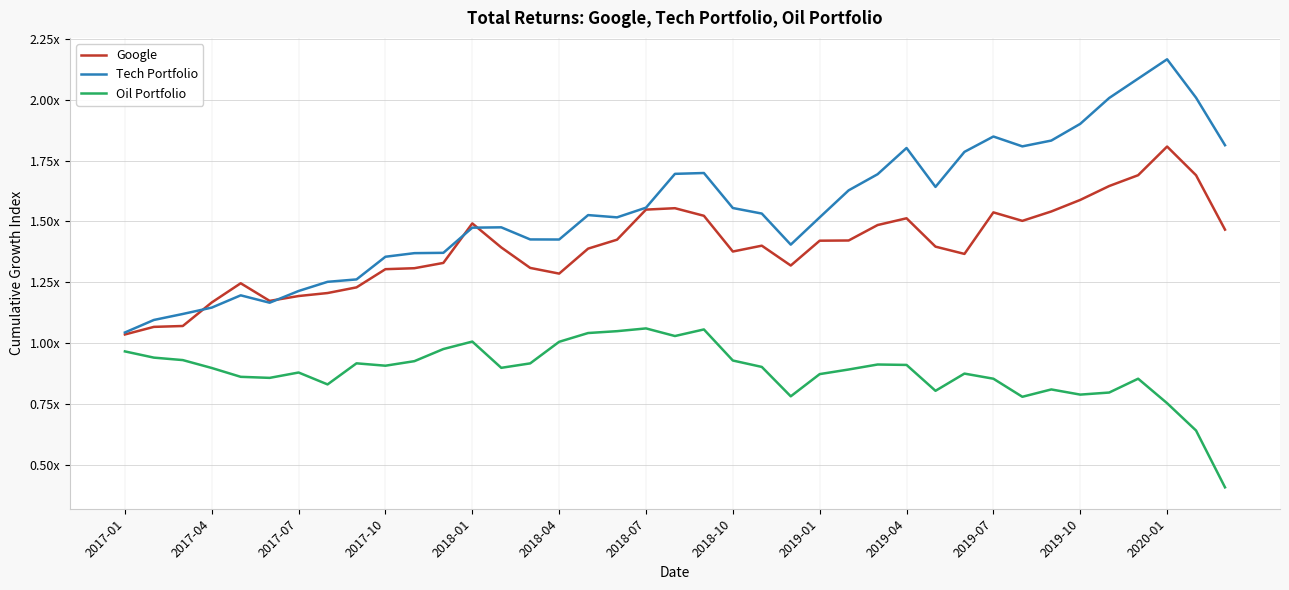

What are all the series names shown in the legend?

Google, Tech Portfolio, Oil Portfolio